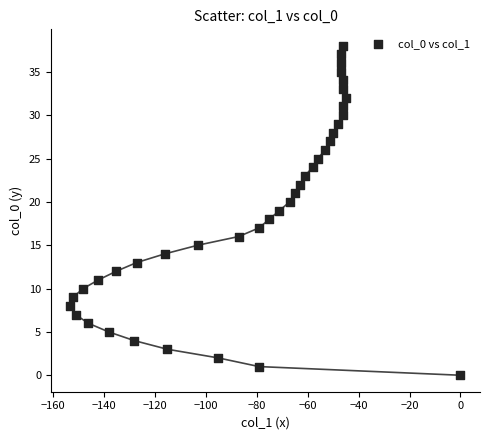

What is the range of X values (max minus min)?

153